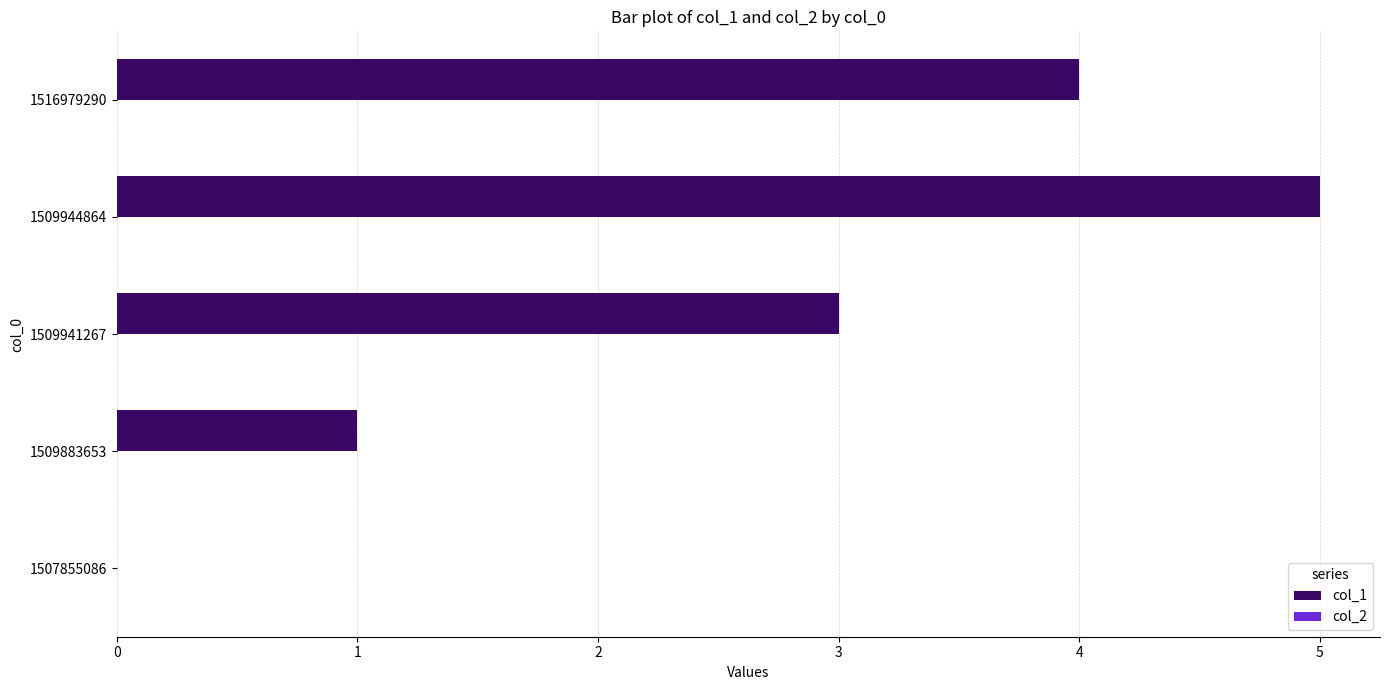

What is the sum of the values at 1507855086 and 1509944864?

5